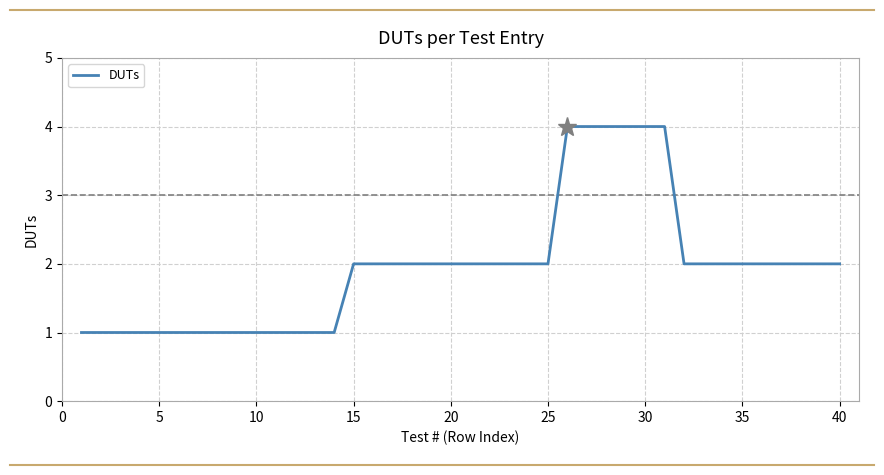

What is the maximum value shown in the chart?

4